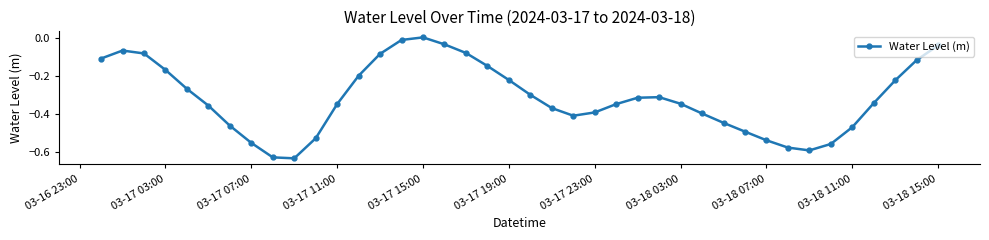

What is the difference between the maximum and minimum values?

0.6